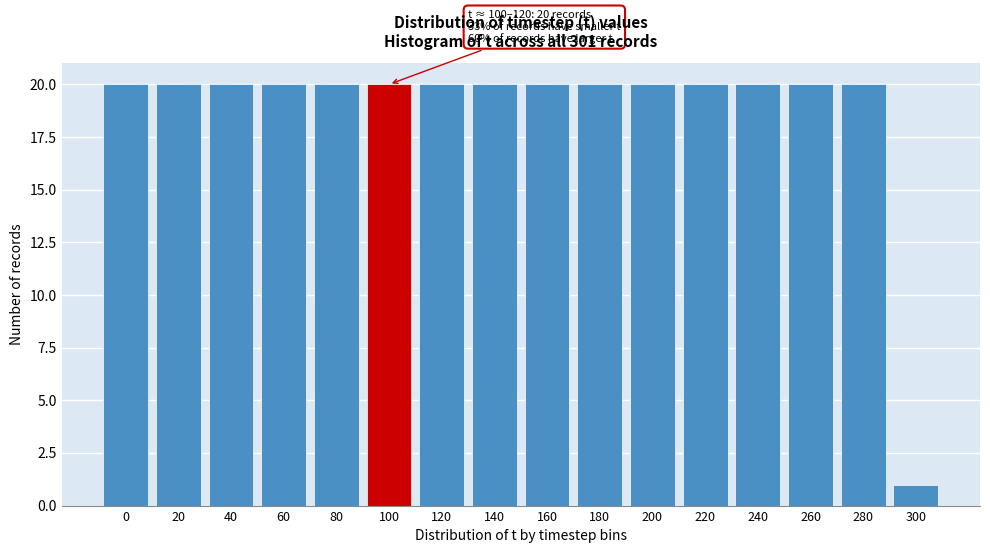

Reading left to right, what are all the values shown in this chart?

20	20	20	20	20	20	20	20	20	20	20	20	20	20	20	1